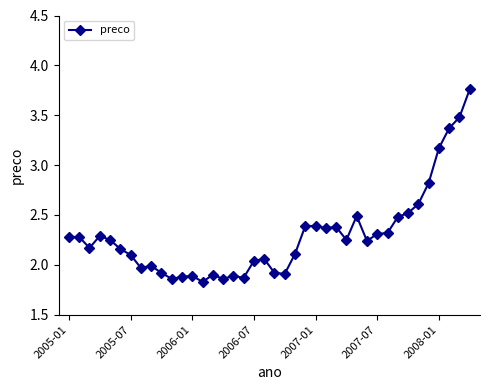

What is the sum of all values?

91.8